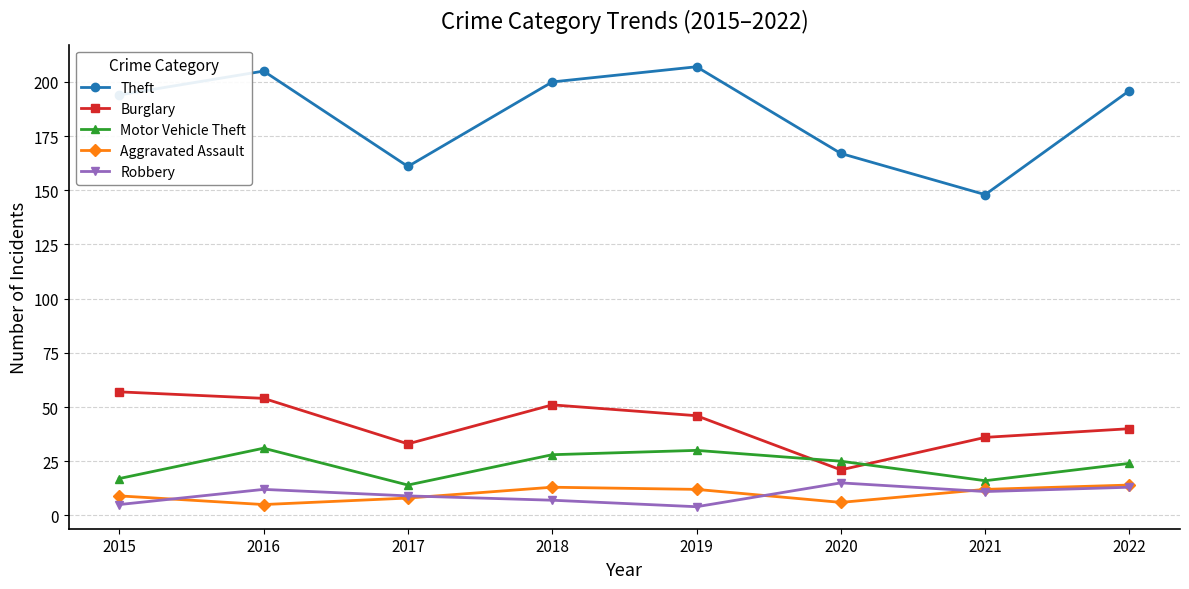

What is the difference between the second highest and minimum values in the Motor Vehicle Theft series?

16